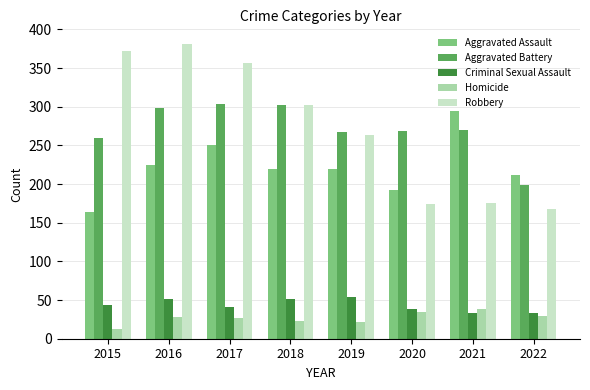

True or false: Aggravated Battery has a value of 87 at 2022.

False